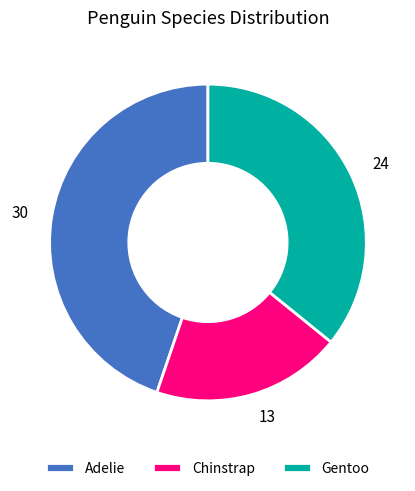

Is there any slice that represents more than half of the pie?

No